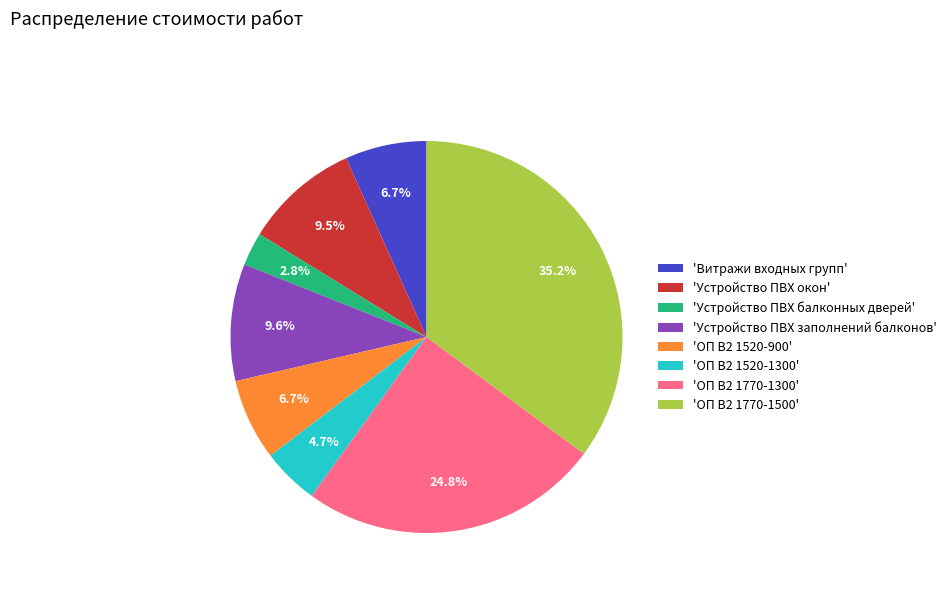

Approximately how many times larger is the value at 'ОП В2 1520-1300' compared to 'ОП В2 1520-900'?

0.7